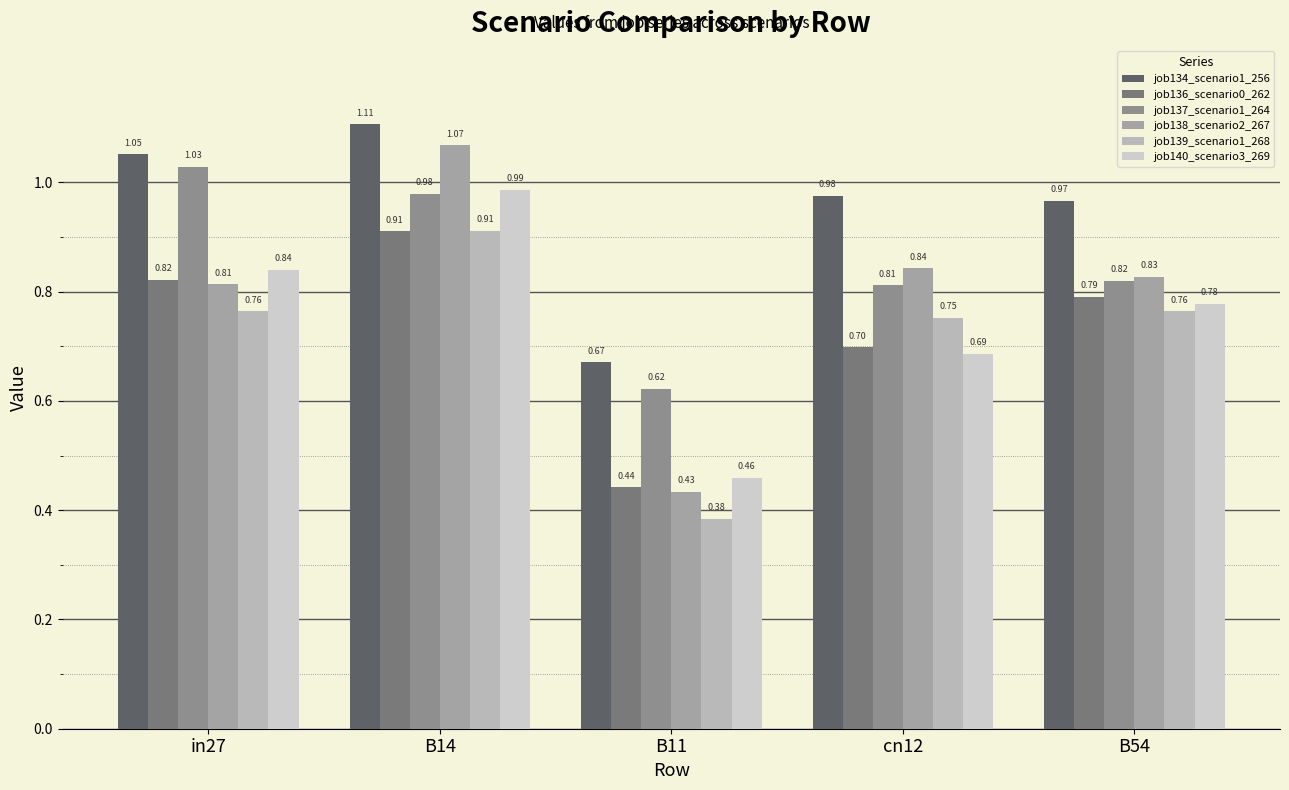

Which series changed the most between B11 and B54?

job138_scenario2_267